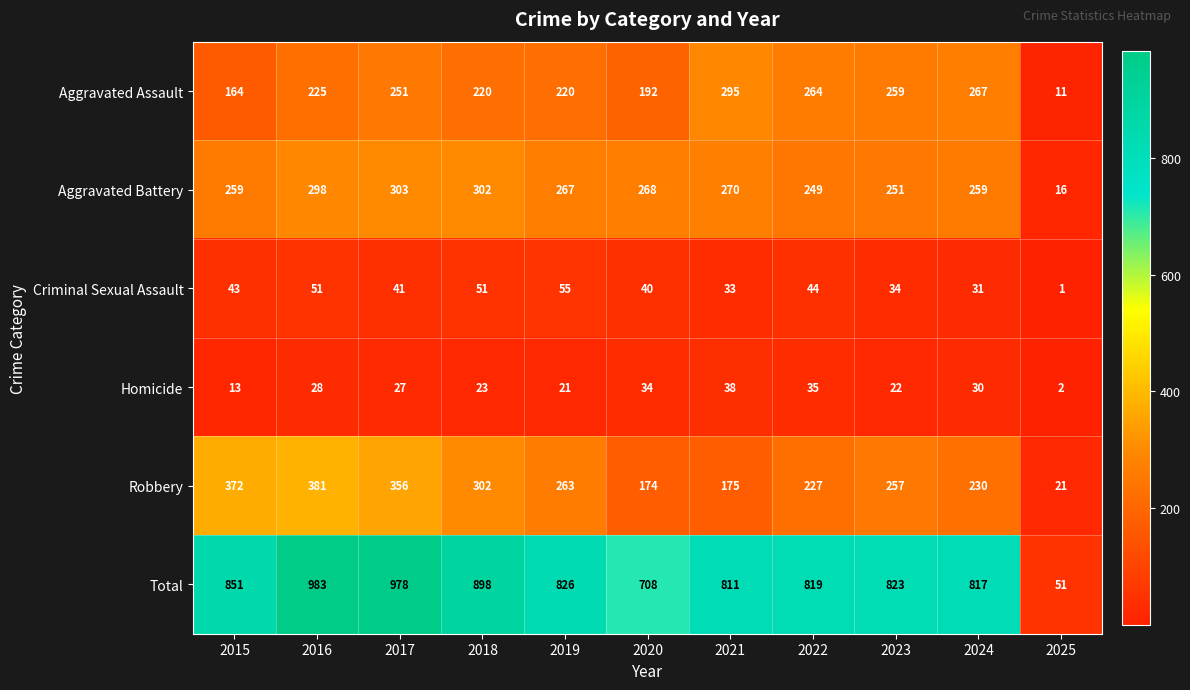

What is the average value of the Aggravated Assault series?

215